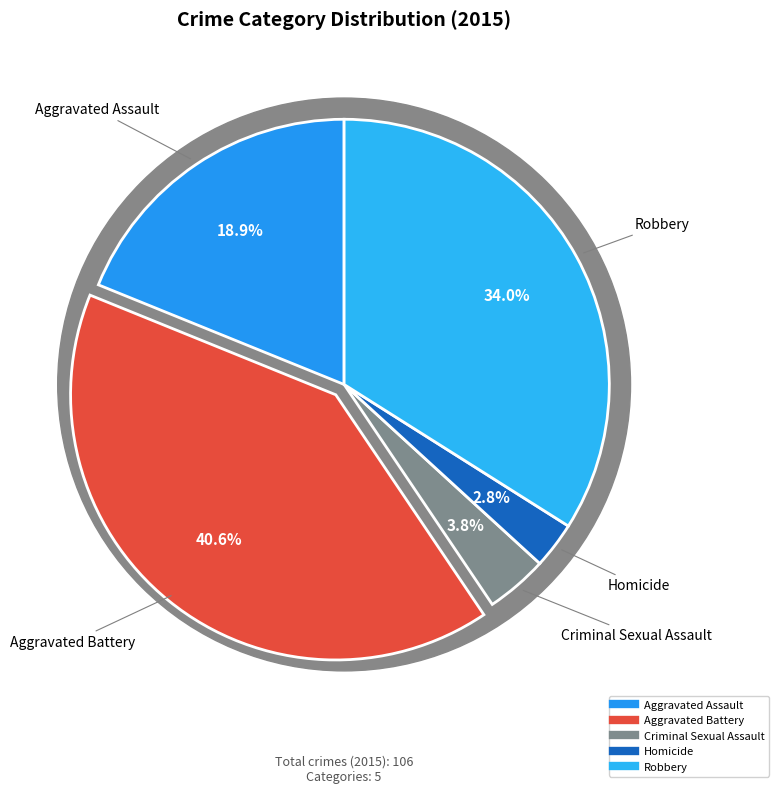

To the nearest percent, what portion does Criminal Sexual Assault represent?

4%